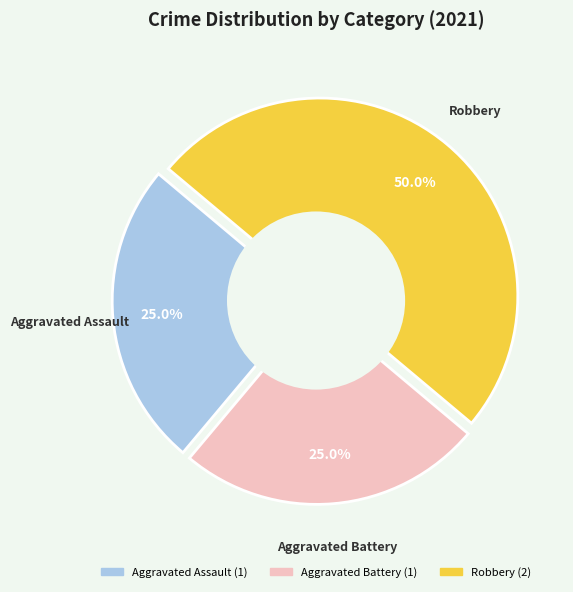

Count the number of slices in the pie.

3